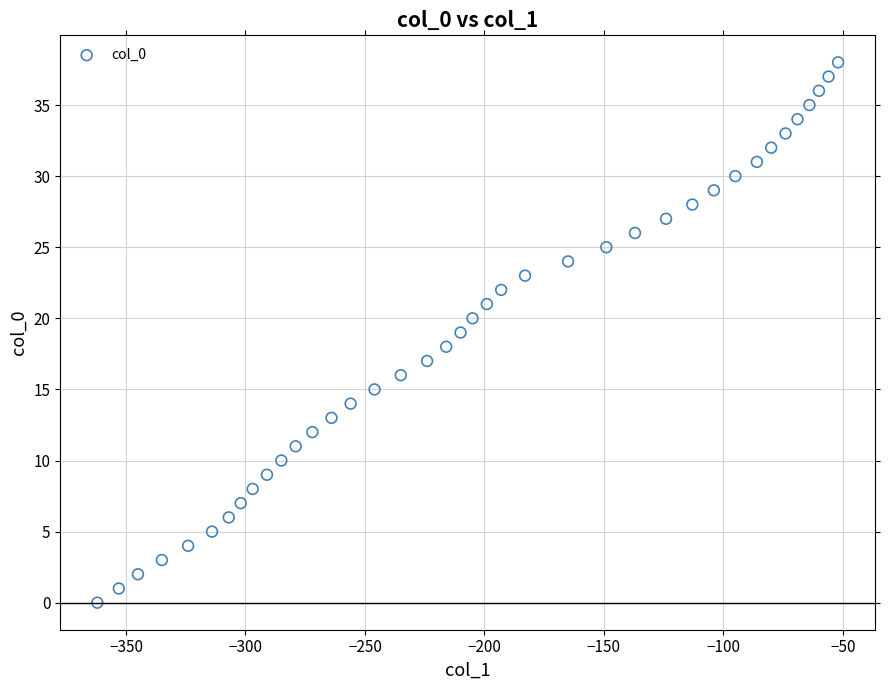

What is the range of Y values (max minus min)?

38